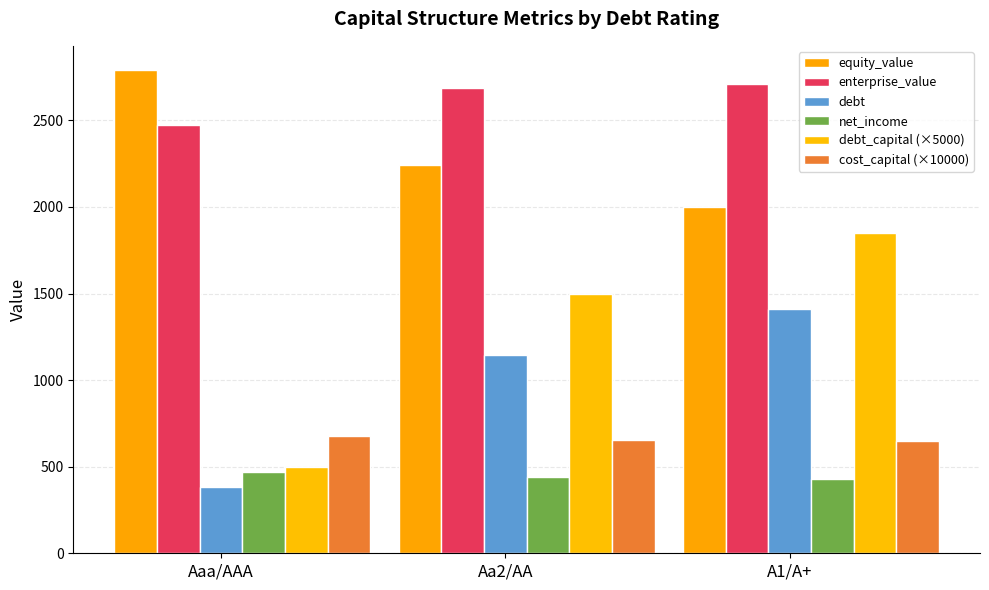

Reading left to right, what are all the values shown in this chart?

equity_value: 2791.1	2244.6	2001.2
enterprise_value: 2473.4	2689.1	2712.4
debt: 381.1	1143.3	1410.0
net_income: 469.3	442.8	431.3
debt_capital (×5000): 500.0	1500.0	1850.0
cost_capital (×10000): 676.5	653.3	651.1